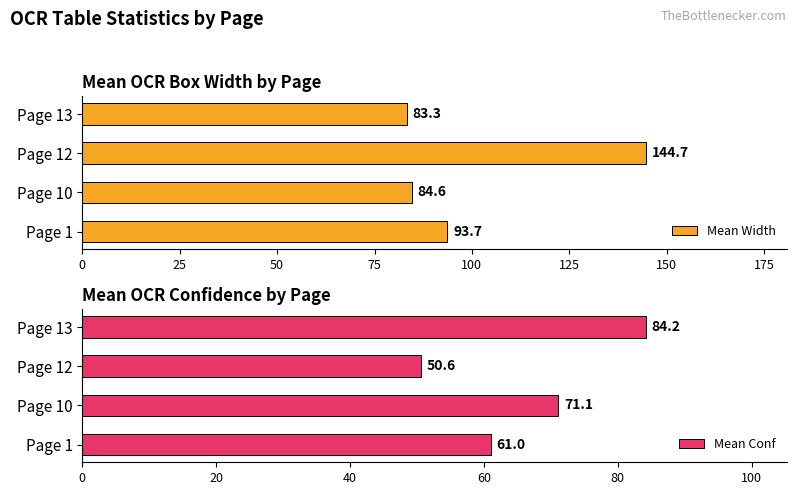

How many groups of bars are there?

4